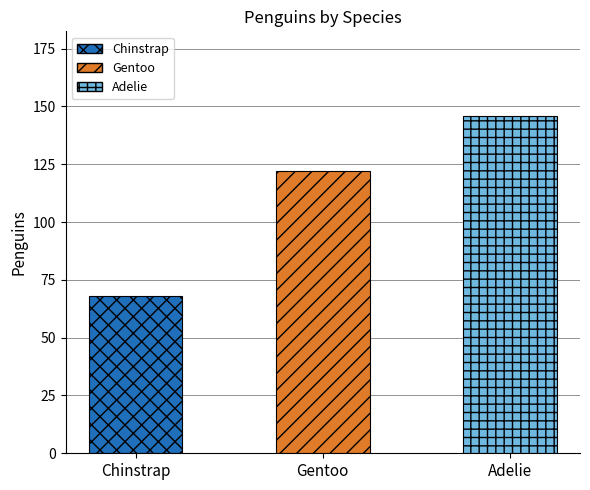

What is the smallest value displayed?

68